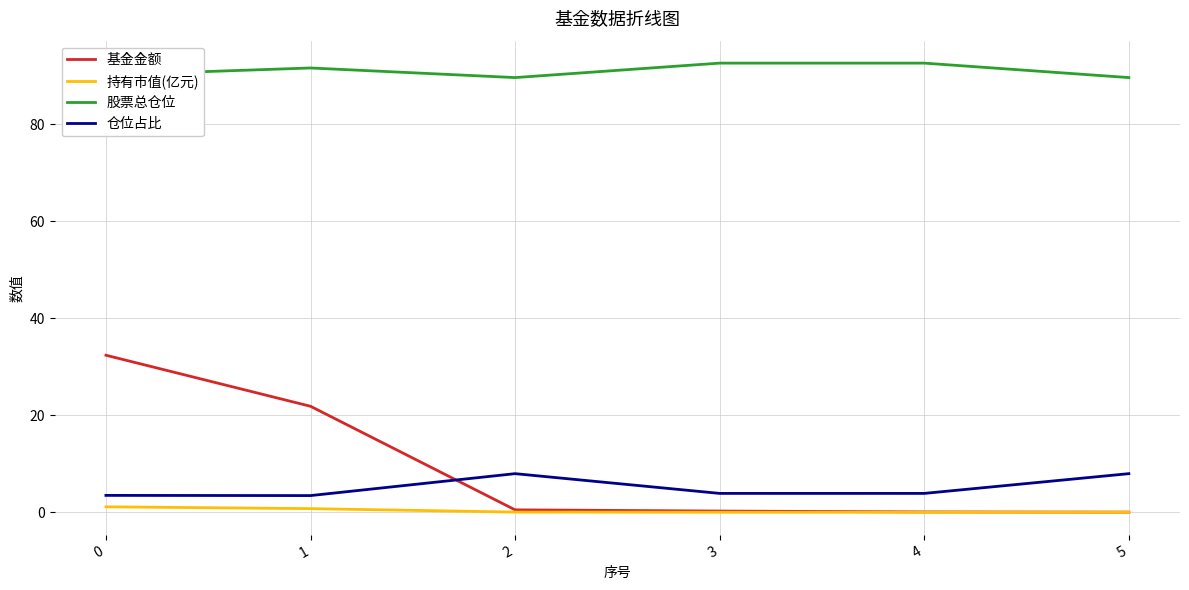

Which series has the largest range (max minus min)?

基金金额